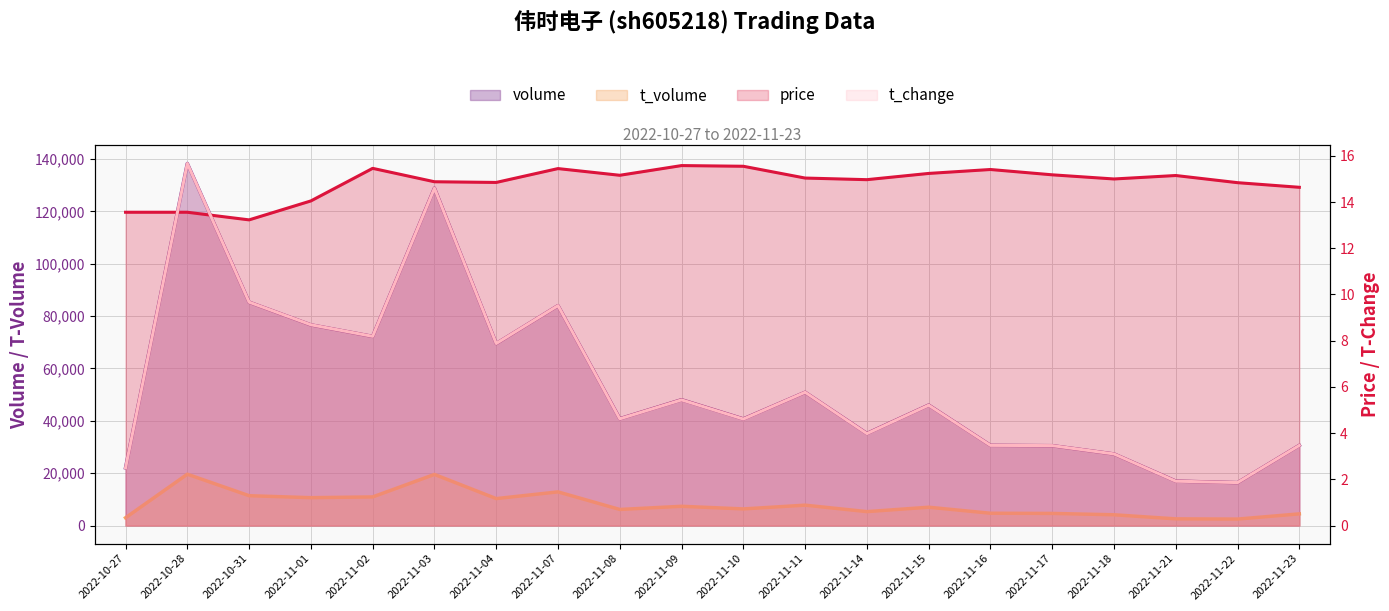

Which label corresponds to the smallest value in the chart?

2022-11-22